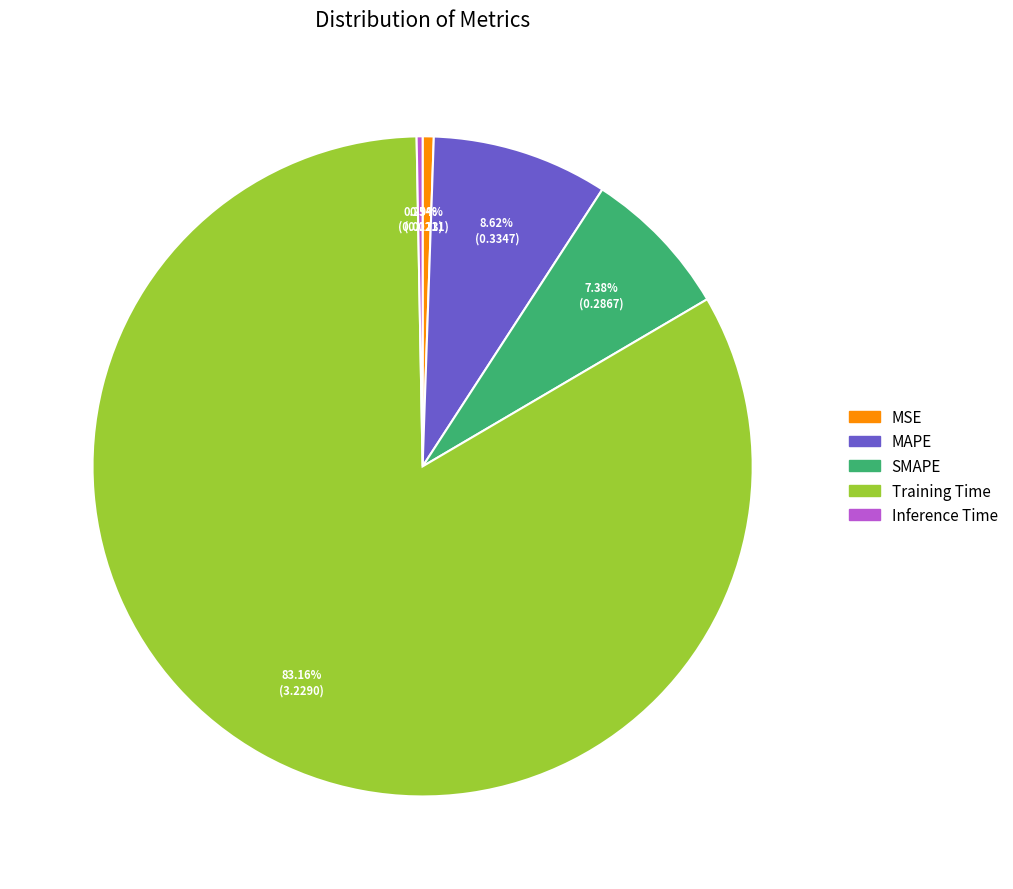

What percentage do SMAPE and MSE together represent?

7.9%